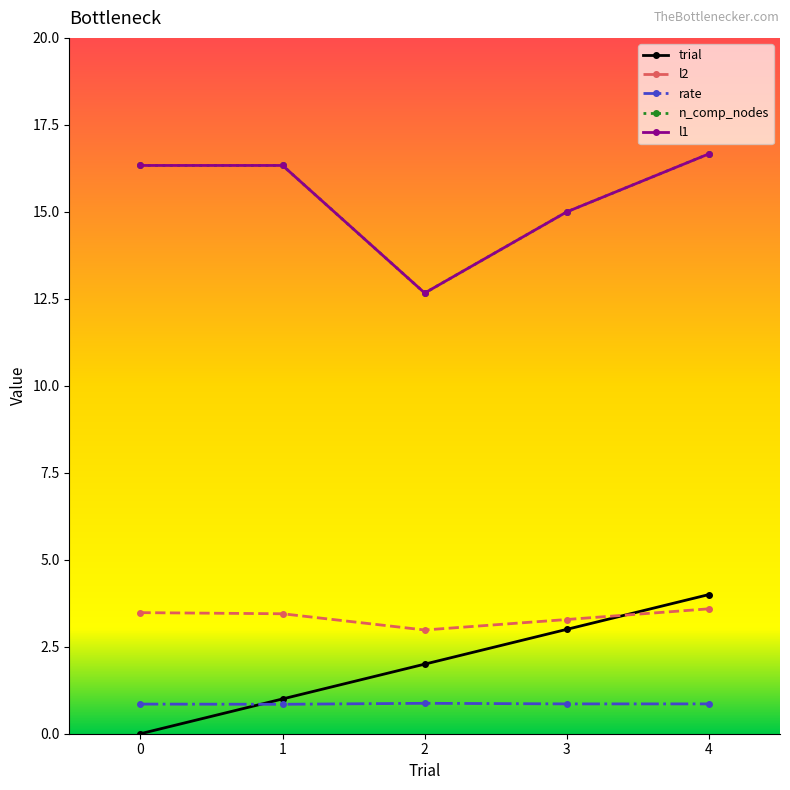

Is this an area chart (filled region under the line)?

No